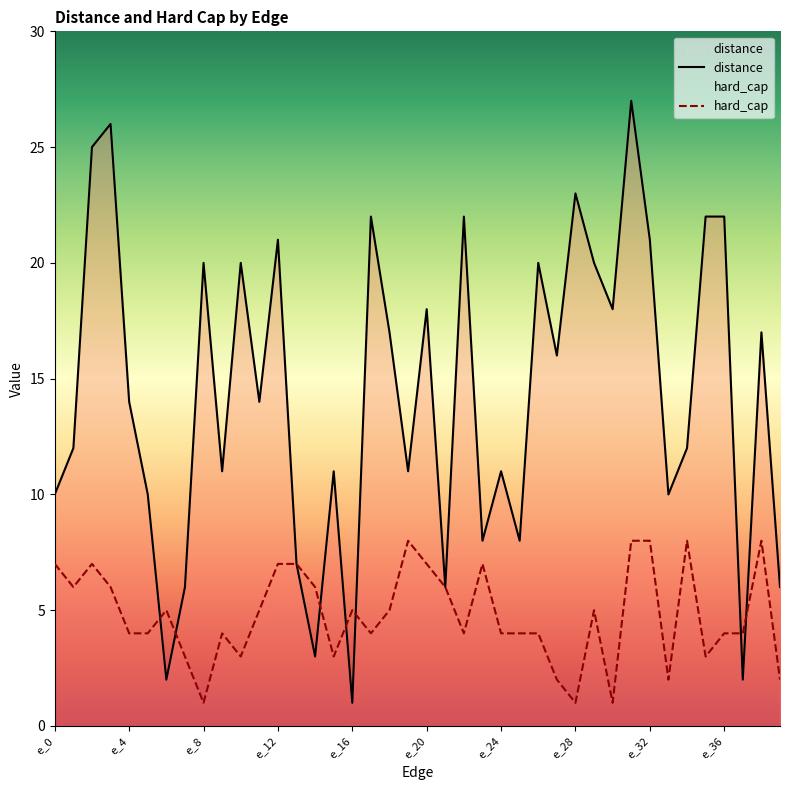

At which category does the chart reach its minimum across all series?

e_16